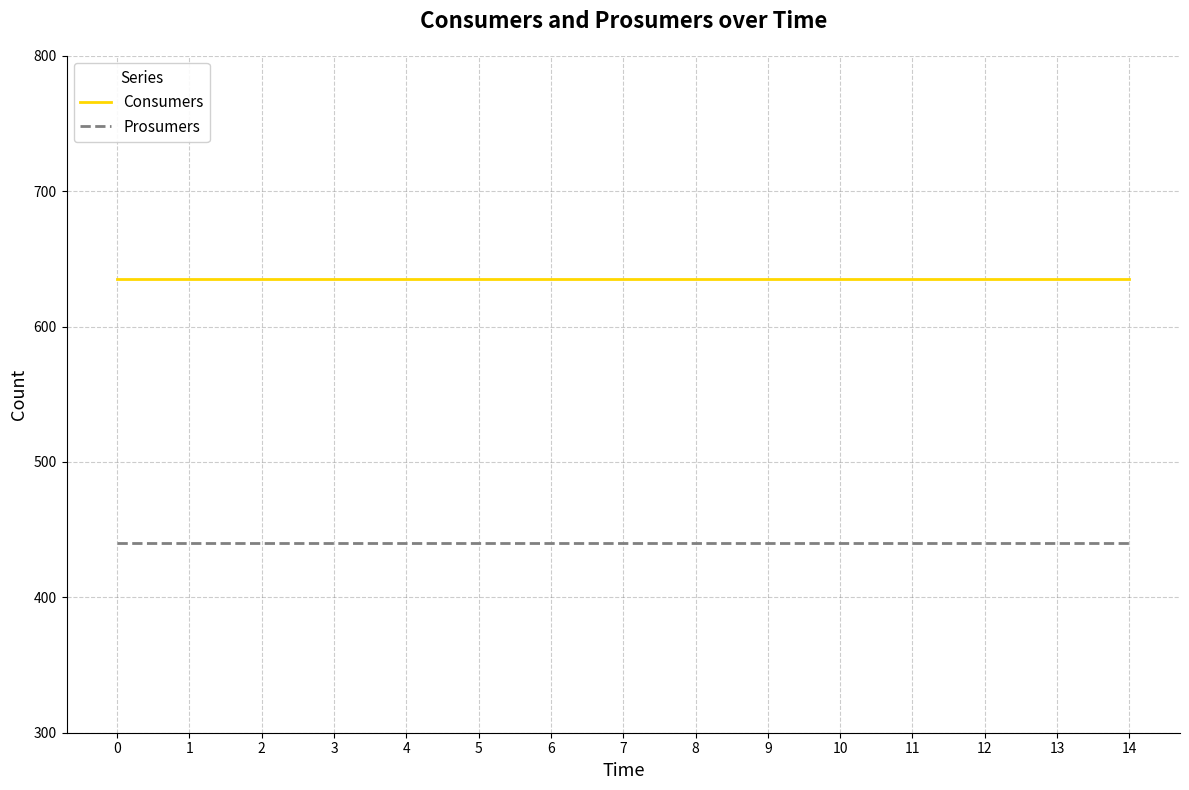

Does the chart display data point markers on the line(s)?

No